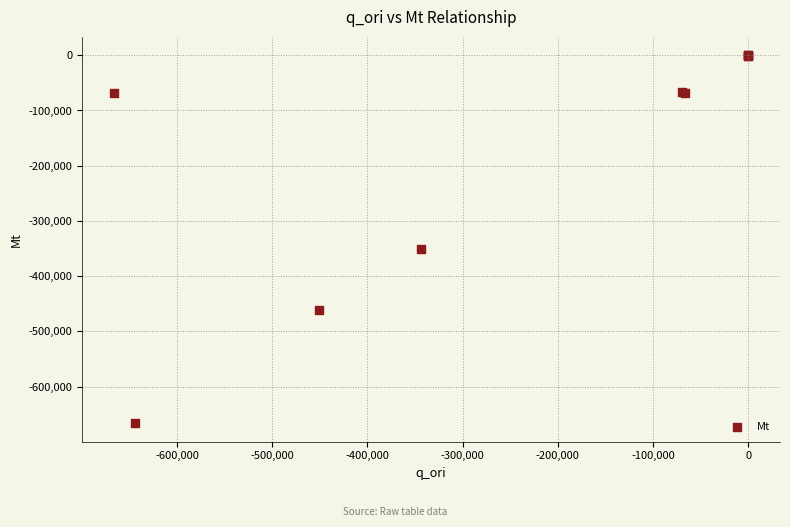

What Y value in the scatter plot is closest to -333219?

-351218.6